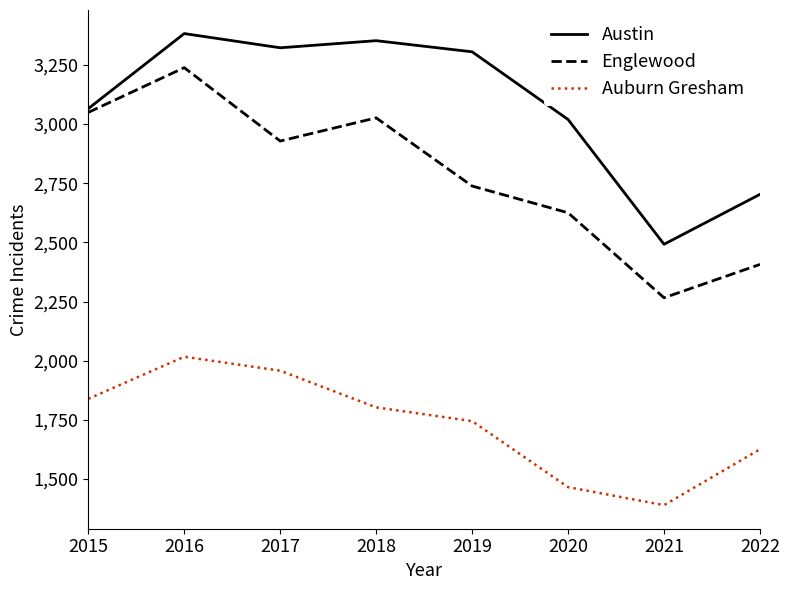

At which category does the chart reach its minimum across all series?

2021